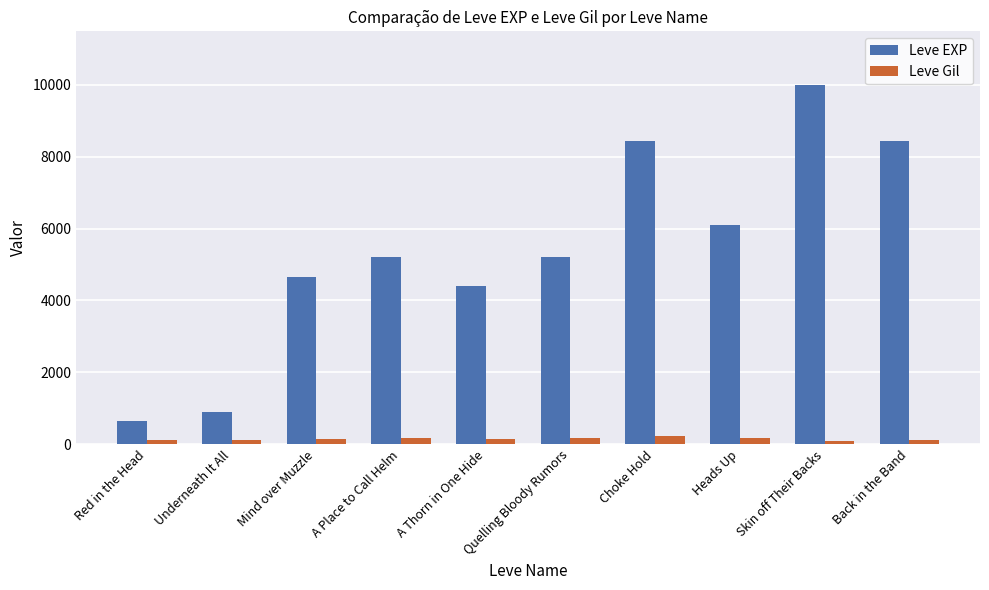

Count the number of categories in the chart.

10